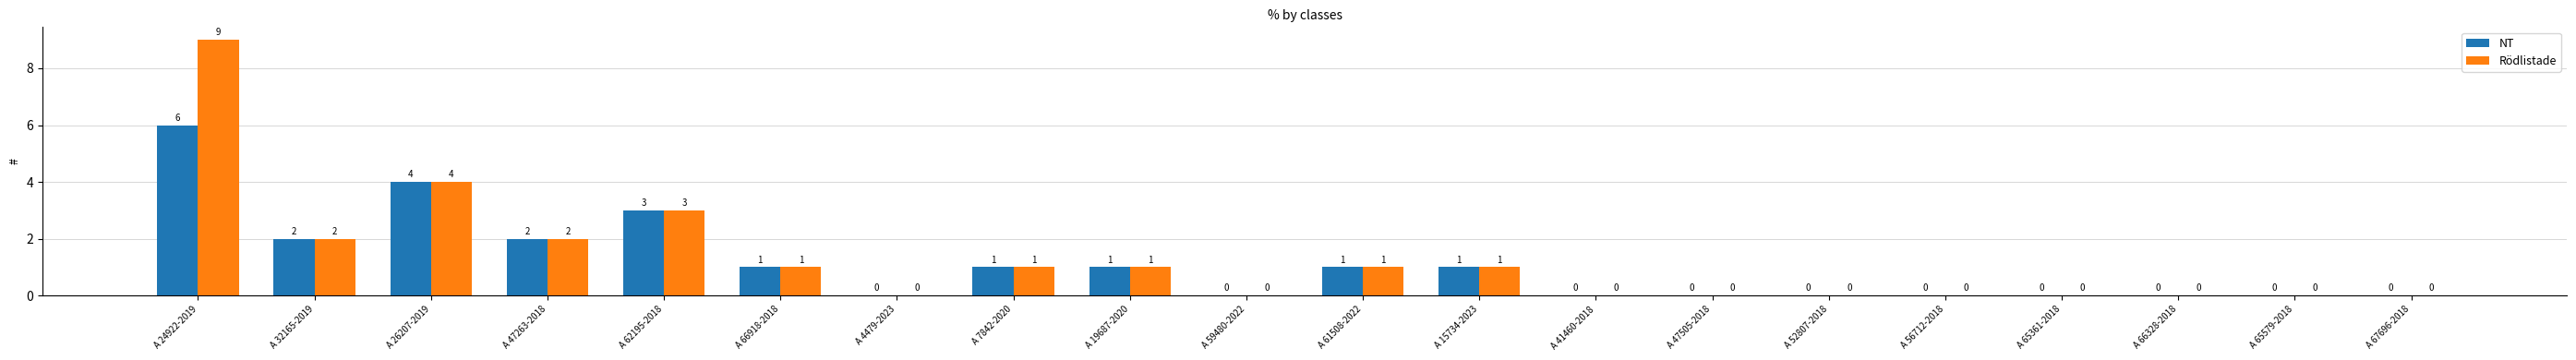

Where is NT nearest to the value 3?

A 62195-2018